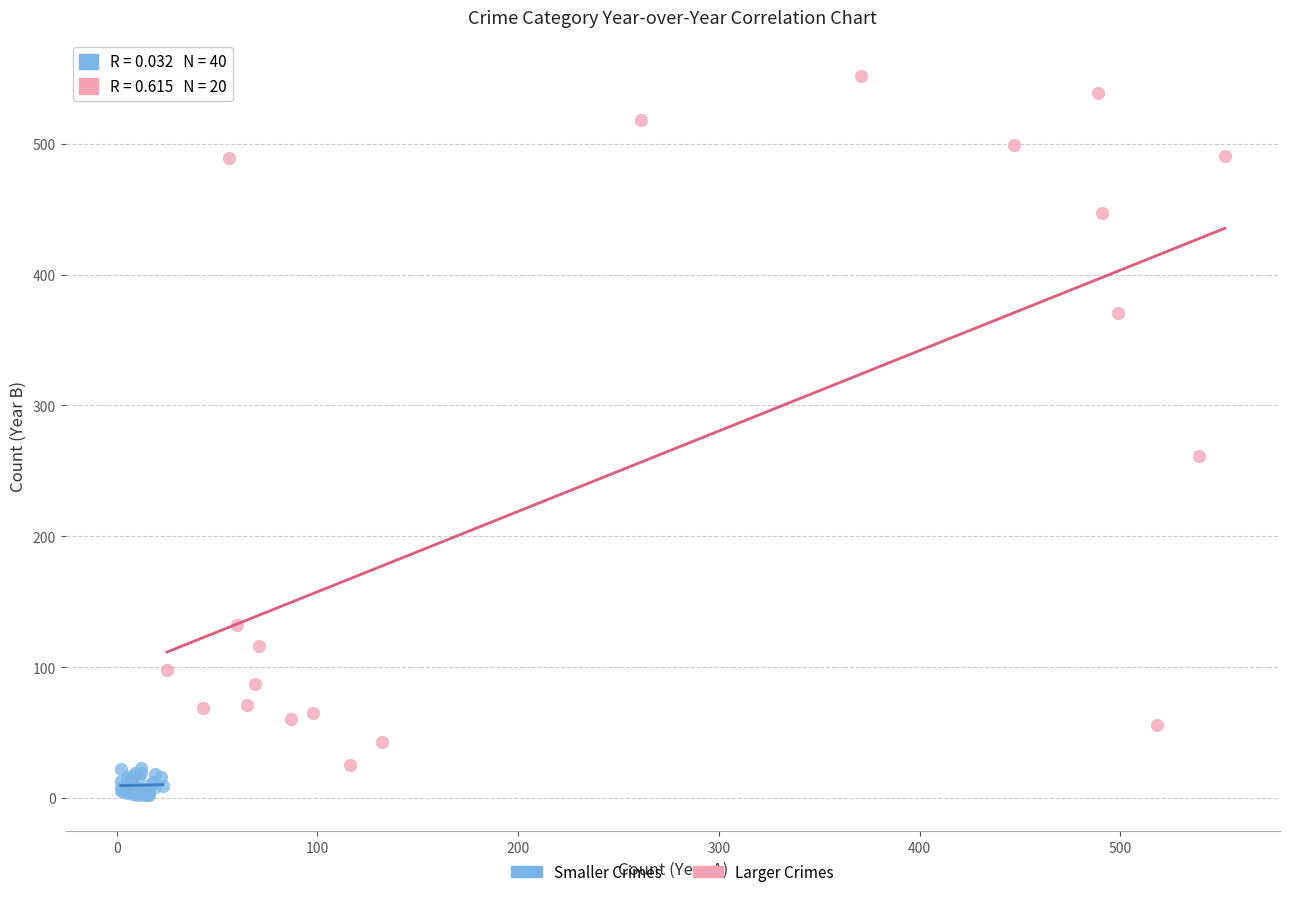

What are all the series names shown in the legend?

Smaller Crimes, Larger Crimes